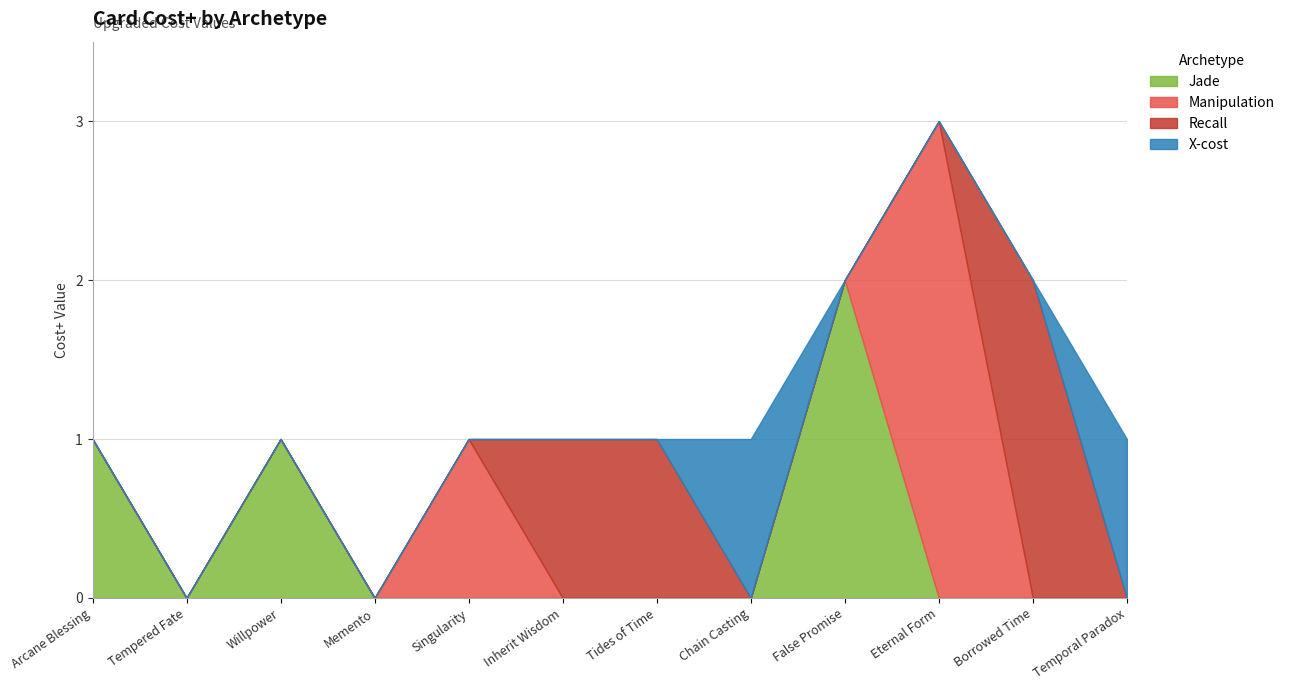

Does the chart display data point markers on the line(s)?

No